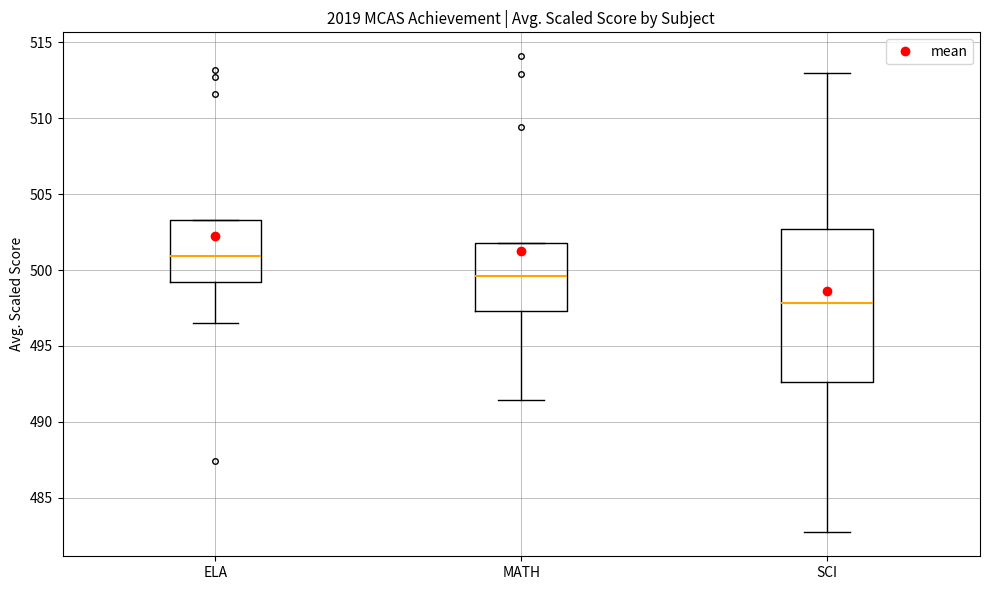

Which box's median line is the lowest?

SCI